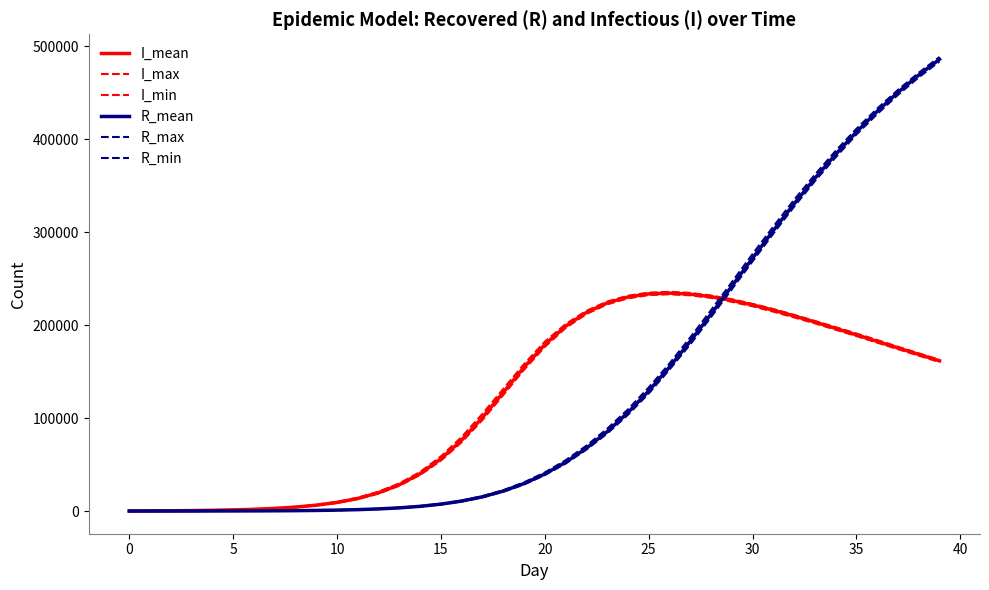

Is this an area chart (filled region under the line)?

No